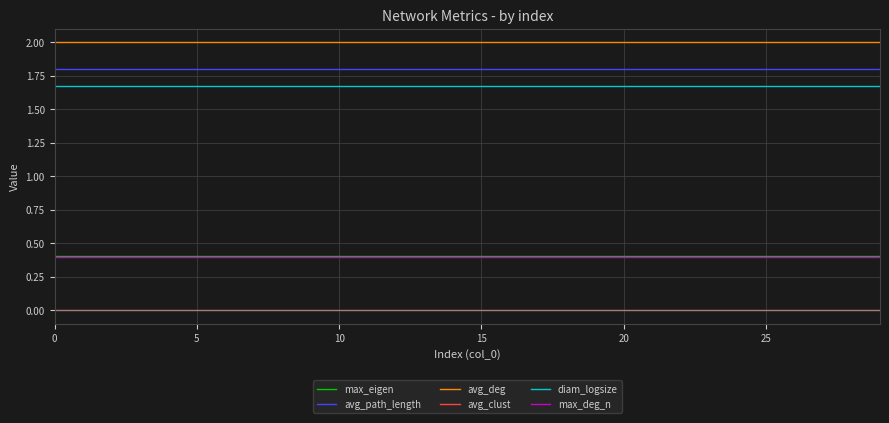

True or false: max_eigen and avg_path_length intersect in this chart.

False